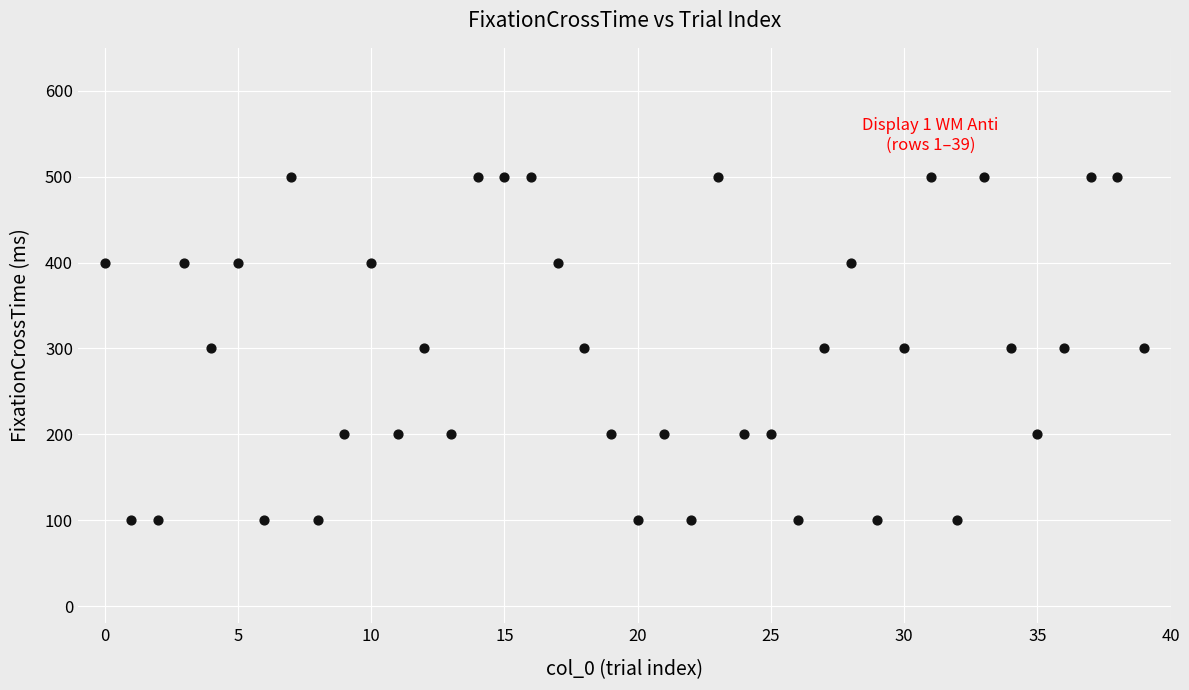

What is the range of Y values (max minus min)?

400